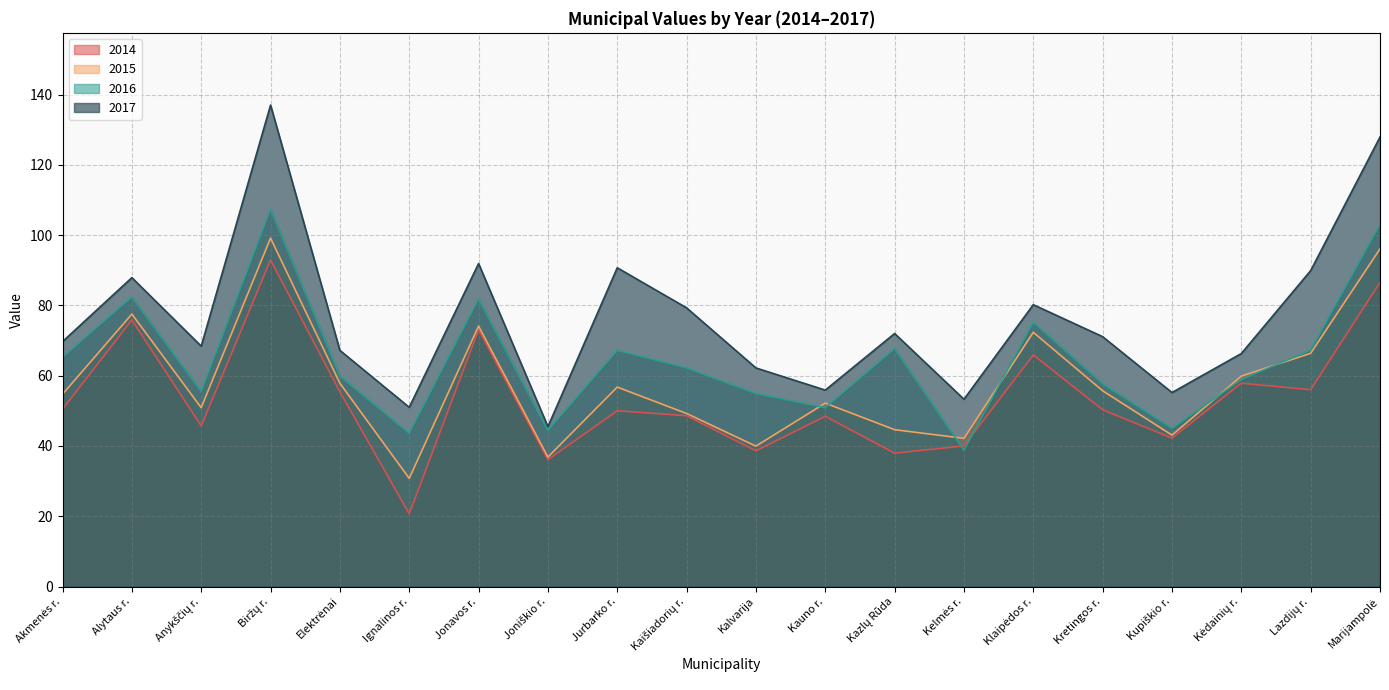

The 2015 series shows 92.0 at Elektrėnai. True or false?

False